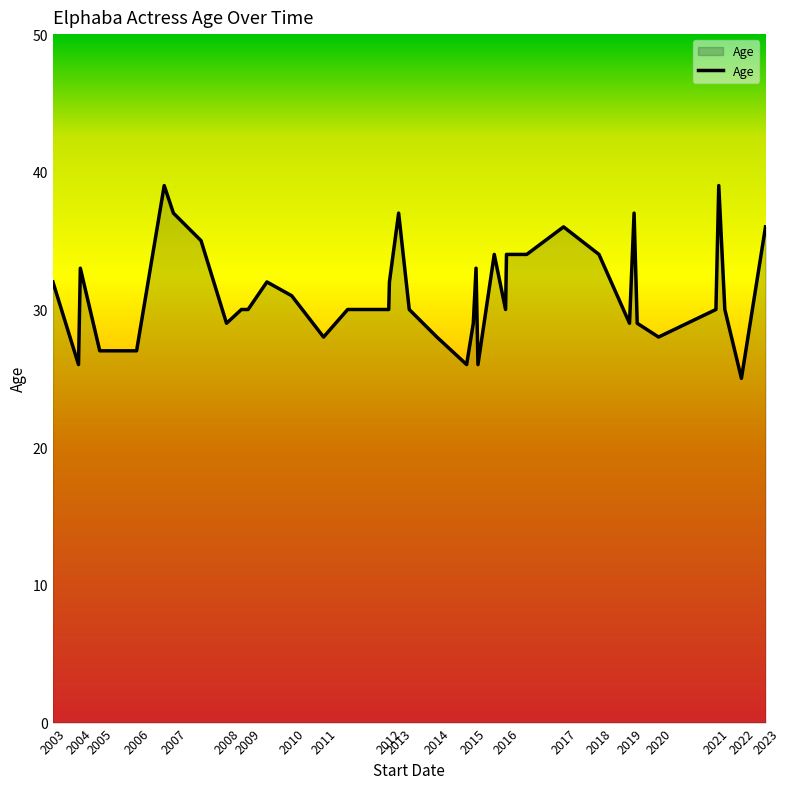

What is the maximum value shown in the chart?

39